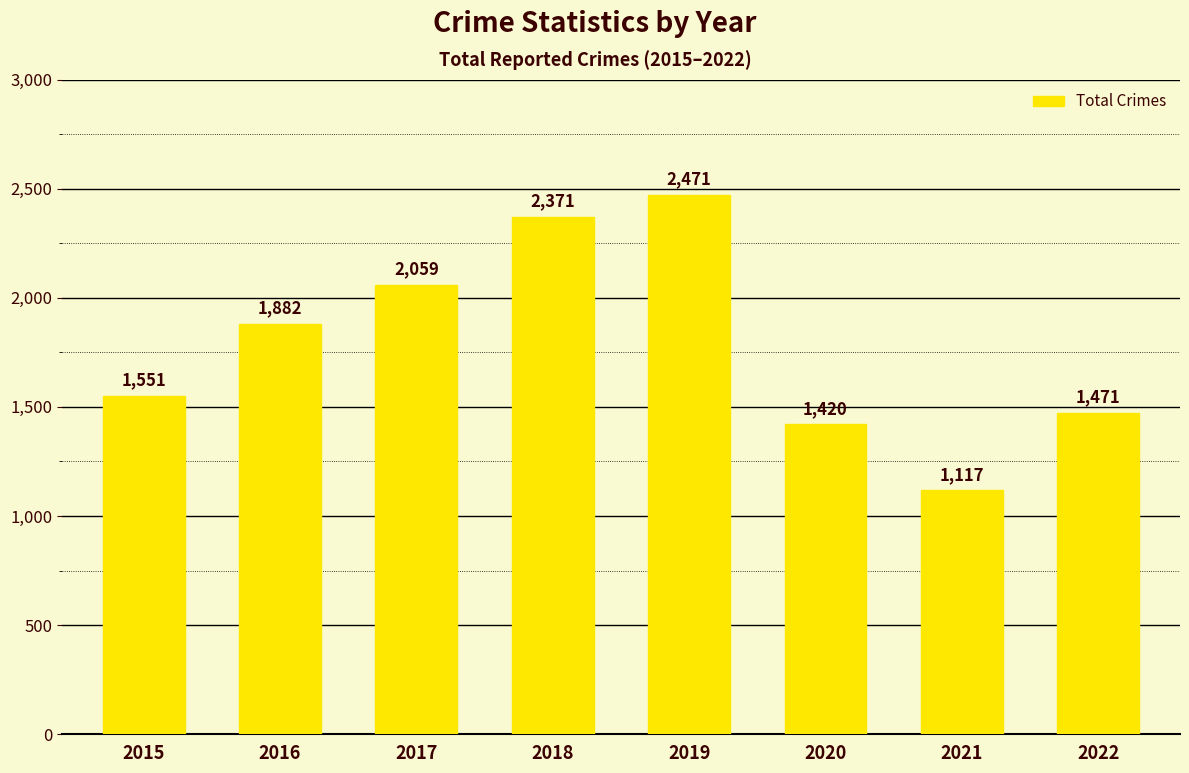

Reading left to right, what are all the values shown in this chart?

2015=1551	2016=1882	2017=2059	2018=2371	2019=2471	2020=1420	2021=1117	2022=1471